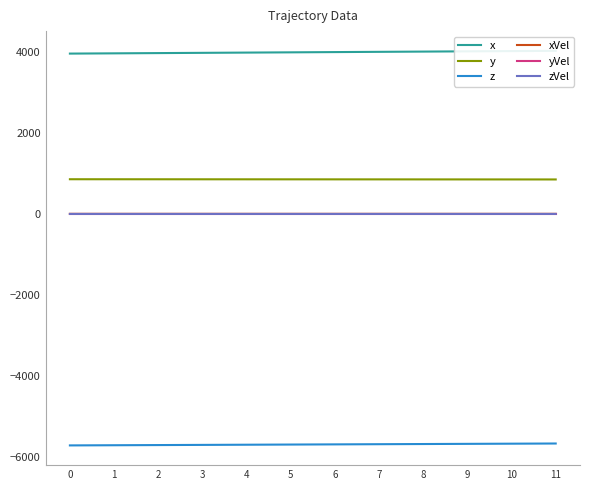

True or false: z and xVel cross at least once.

False